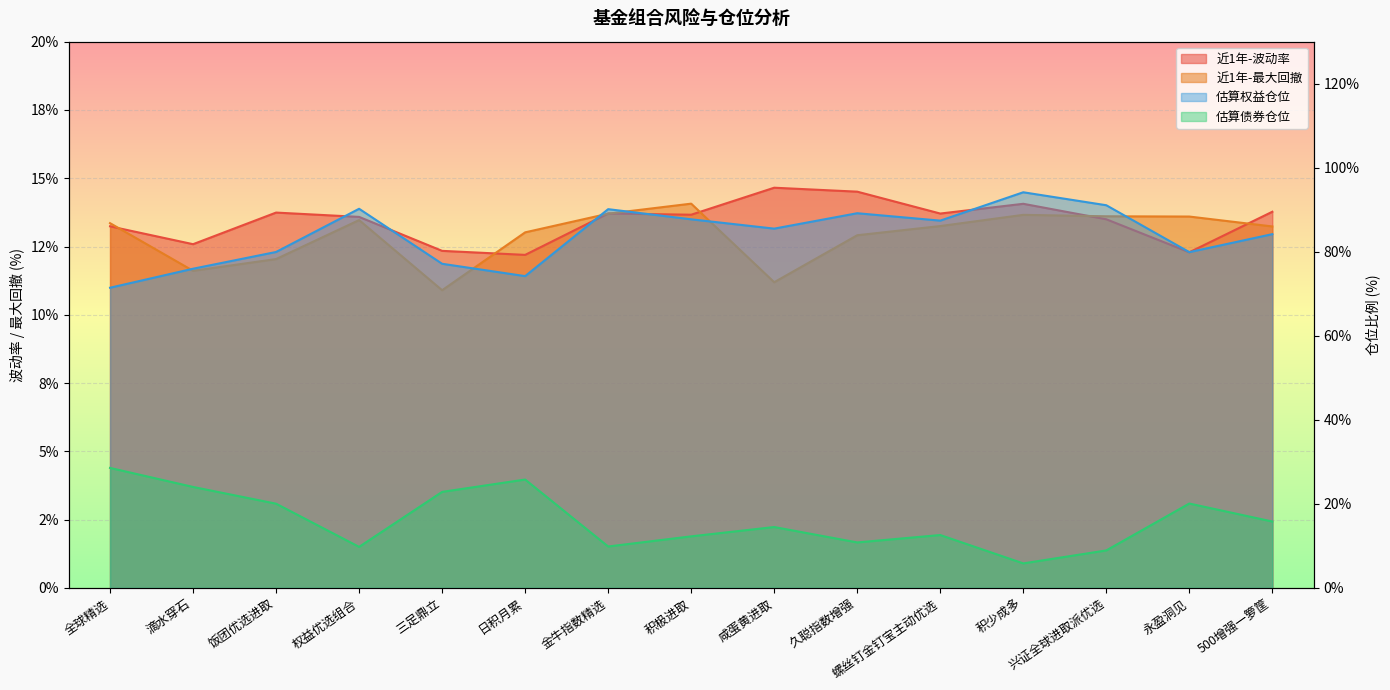

What is the minimum value for 近1年-最大回撤?

10.9